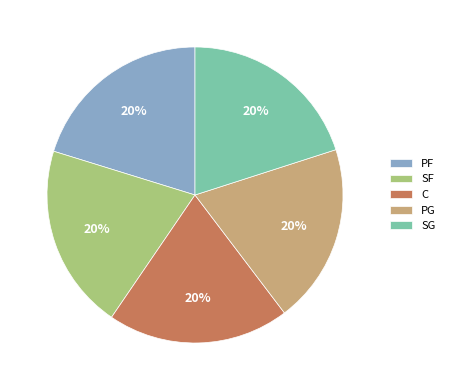

Does PG represent more than half of the total?

No